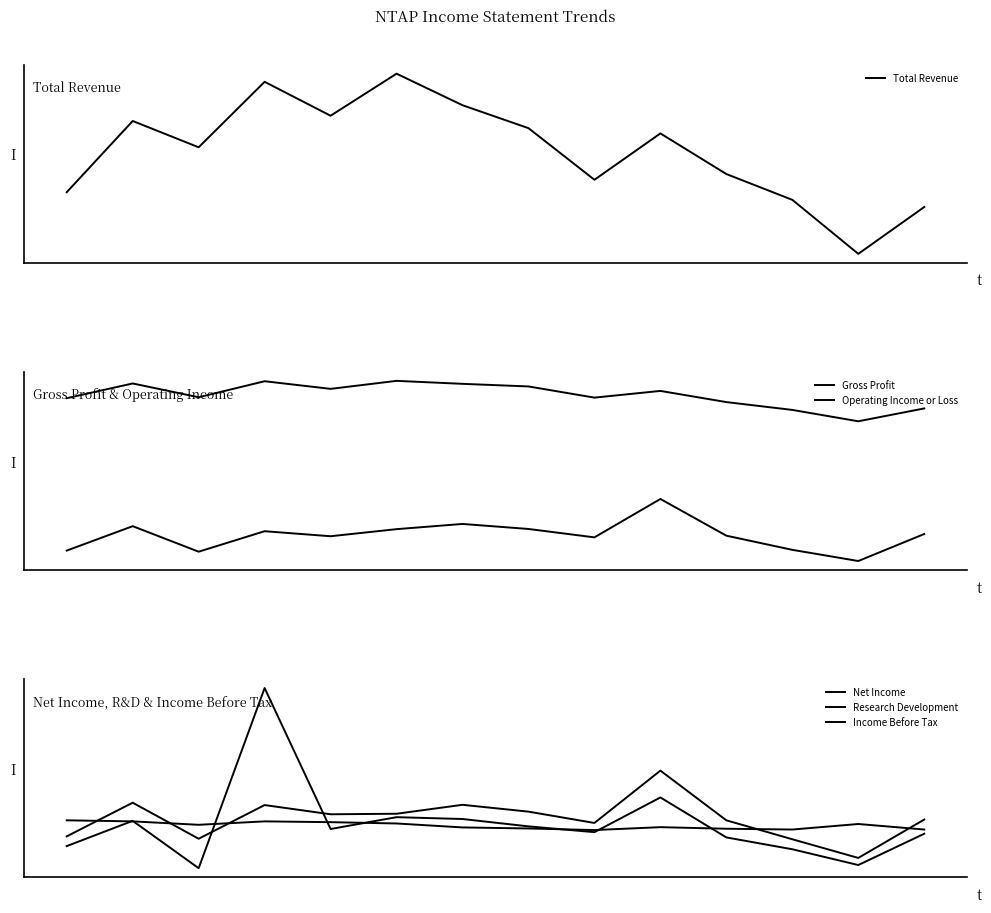

The Income Before Tax series shows 177000 at 2. True or false?

True